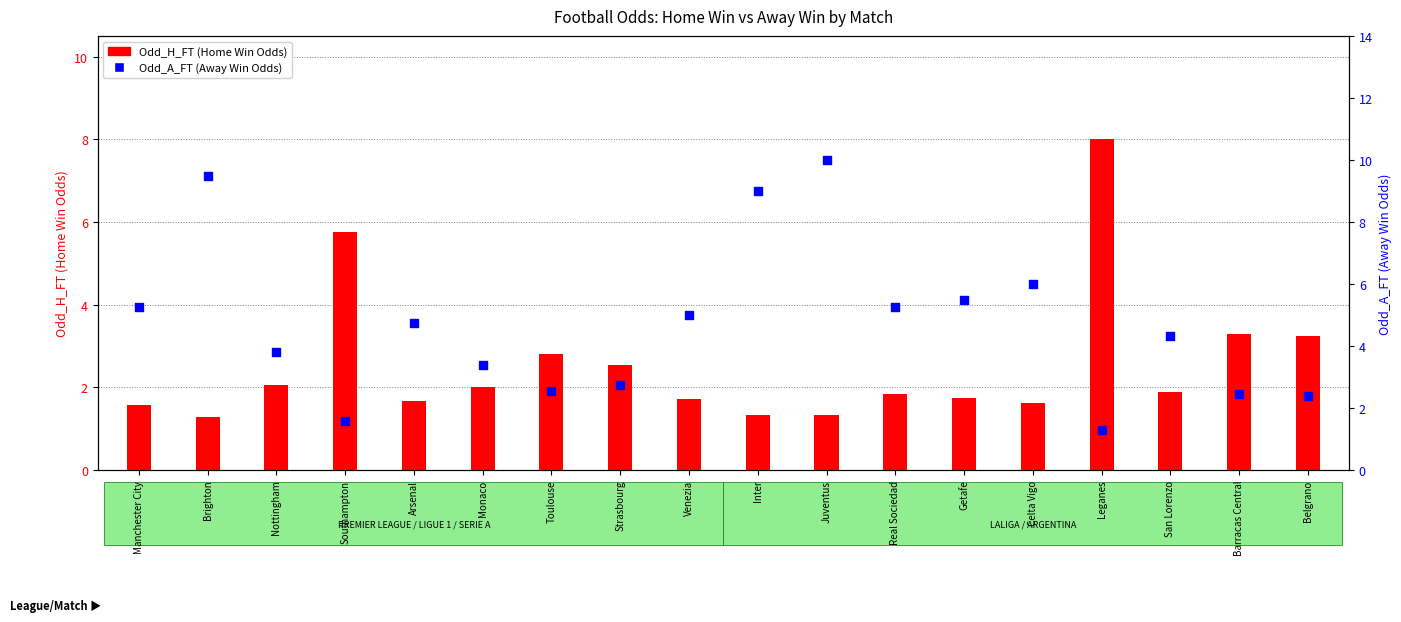

What are all the series names shown in the legend?

Odd_H_FT, Odd_A_FT